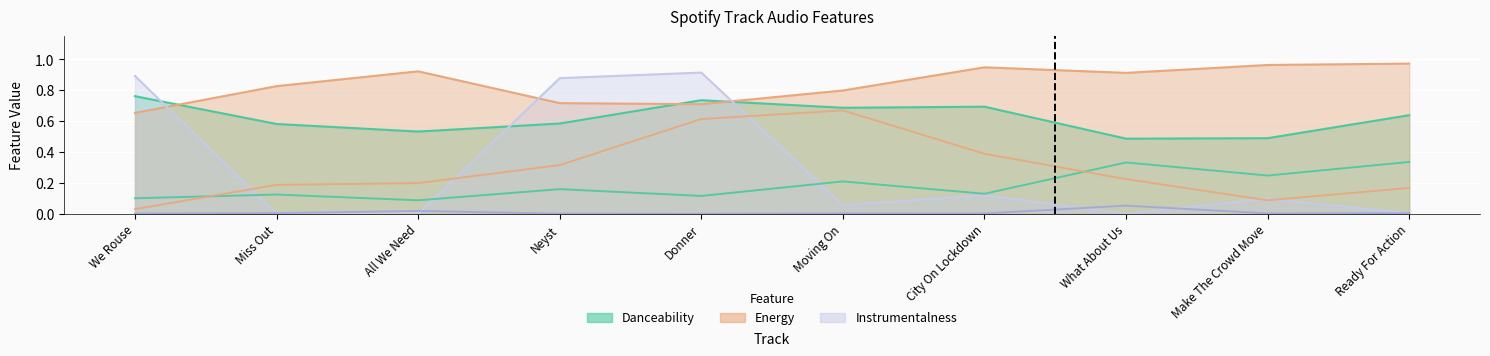

What is the label of the 1st point from the right?

Ready For Action